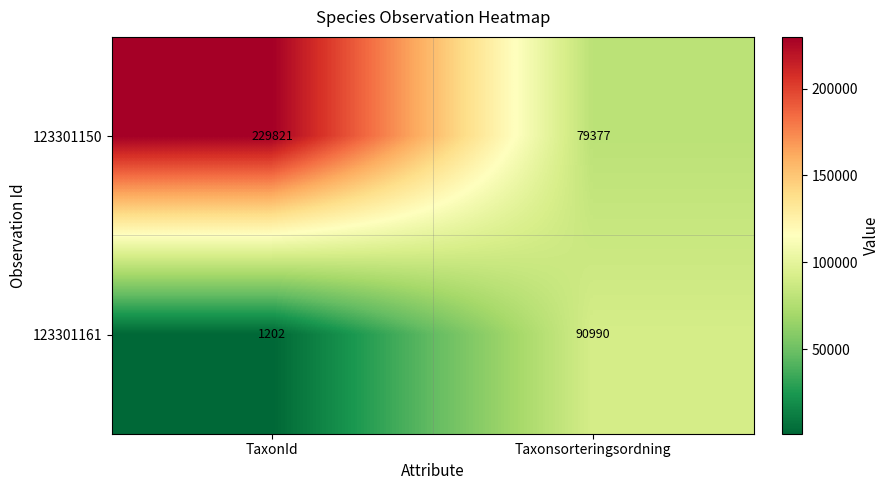

Rank the series by their average value, from lowest to highest.

123301161, 123301150